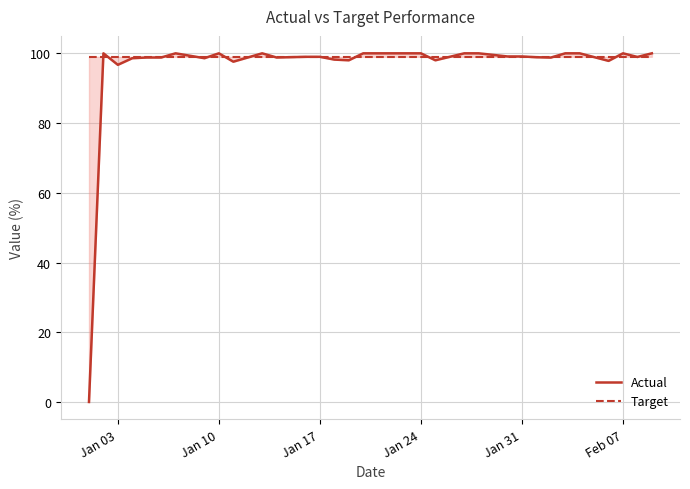

Is it true that Actual equals 172.5 at 6?

False